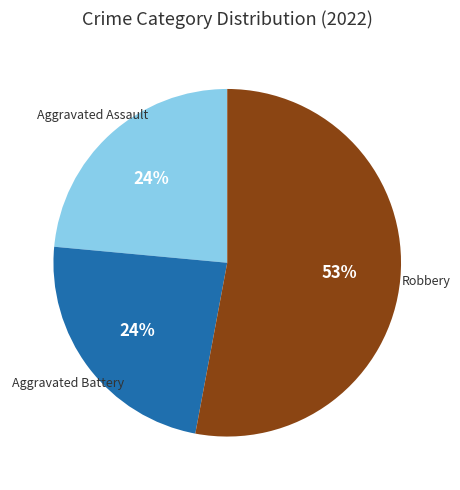

Is there any slice that represents more than half of the pie?

Yes